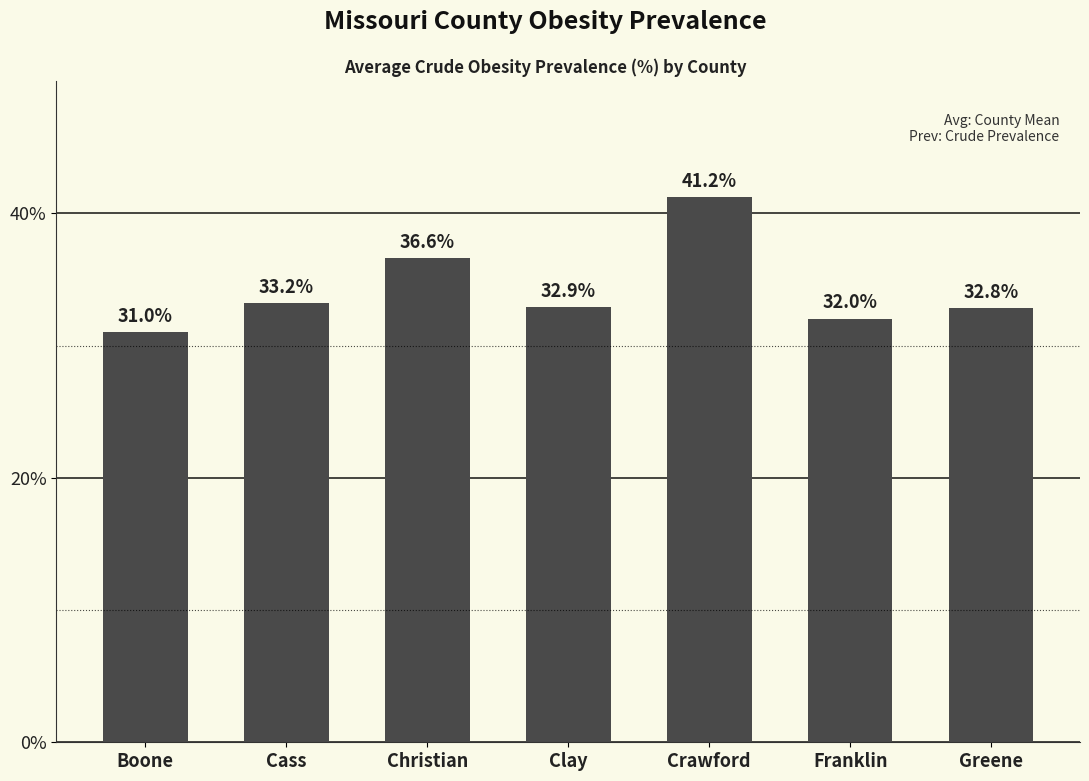

What is the smallest value displayed?

31.0